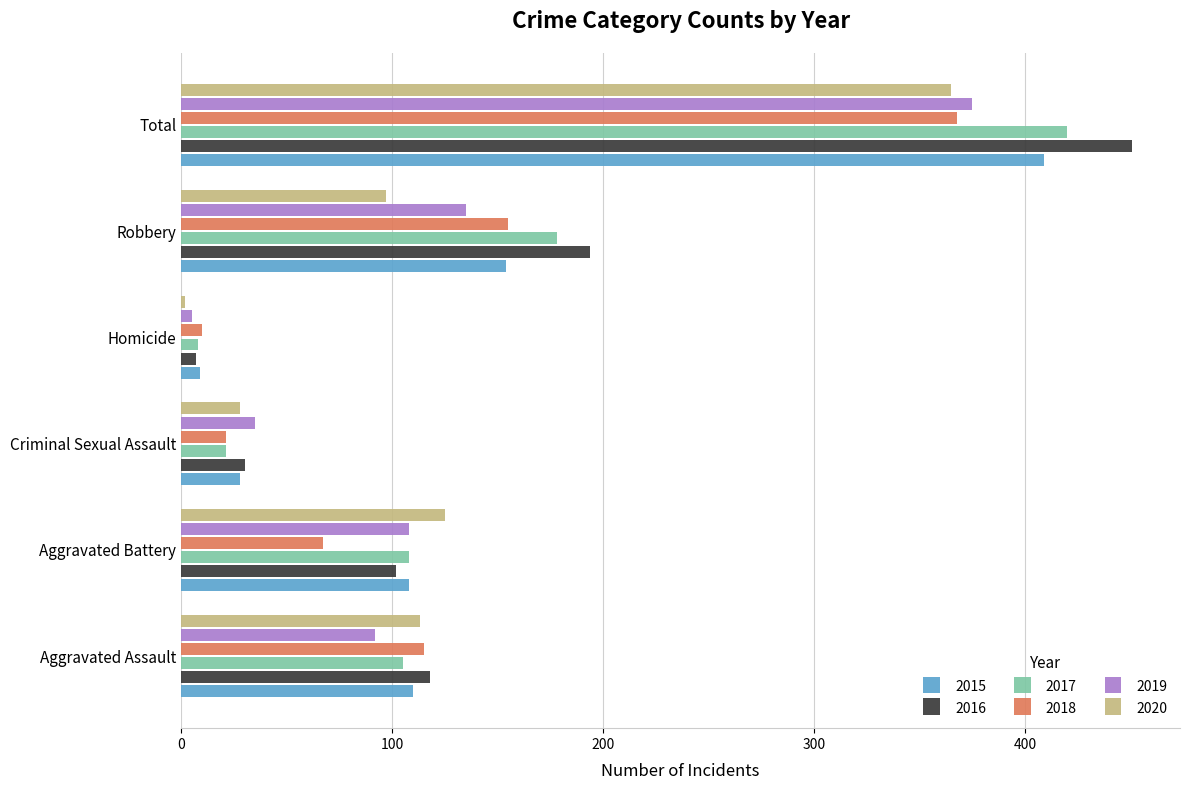

How many distinct data groups are displayed?

6